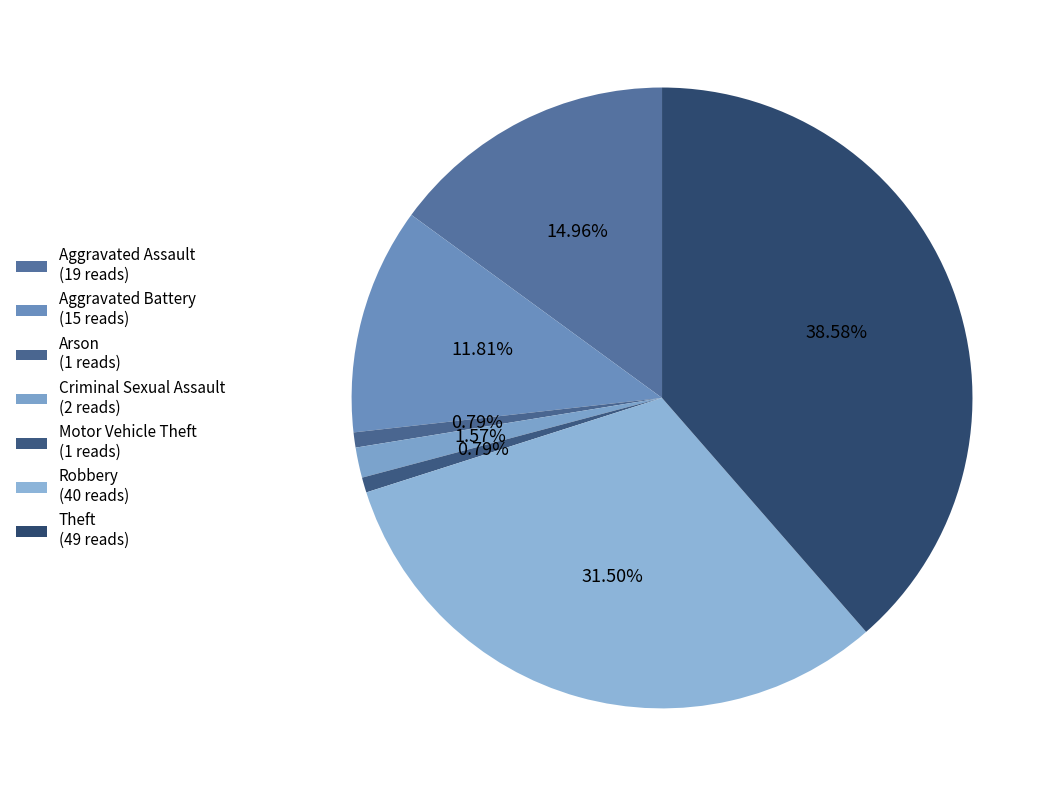

What is the smallest slice in the pie chart?

Arson